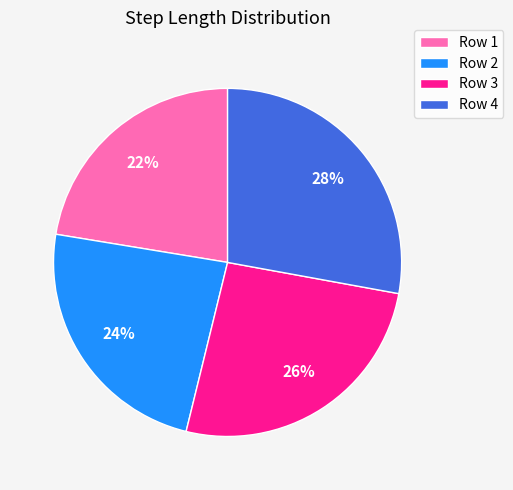

Is there any slice that represents more than half of the pie?

No